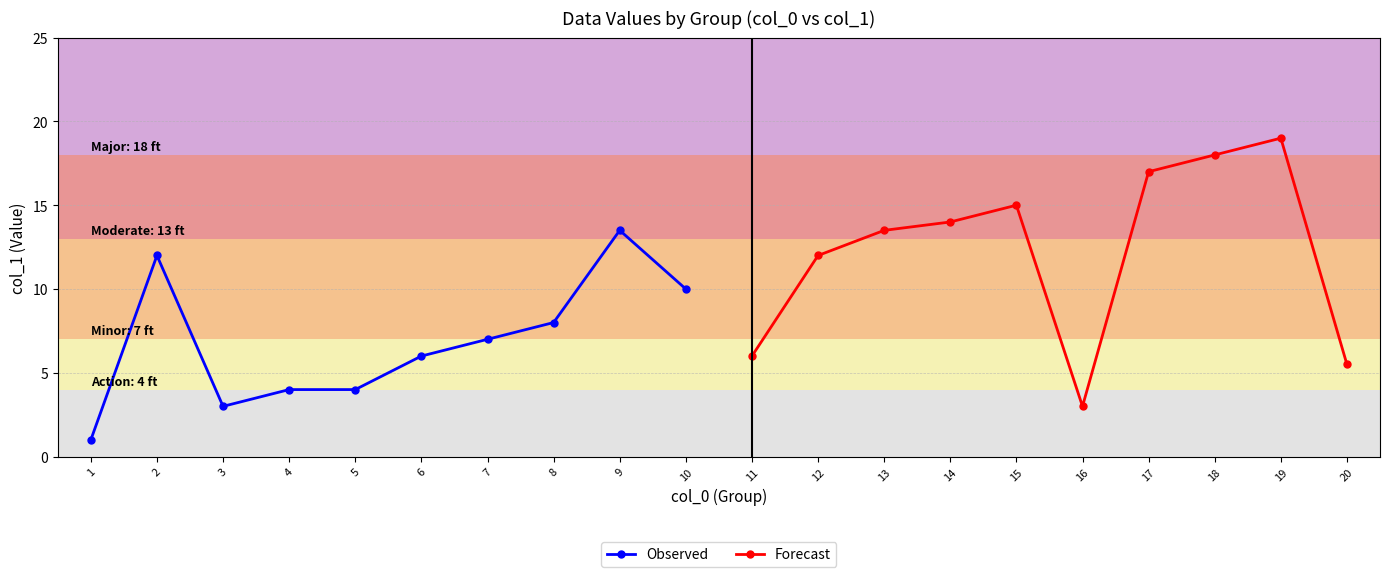

Where is the first local minimum for Observed?

3